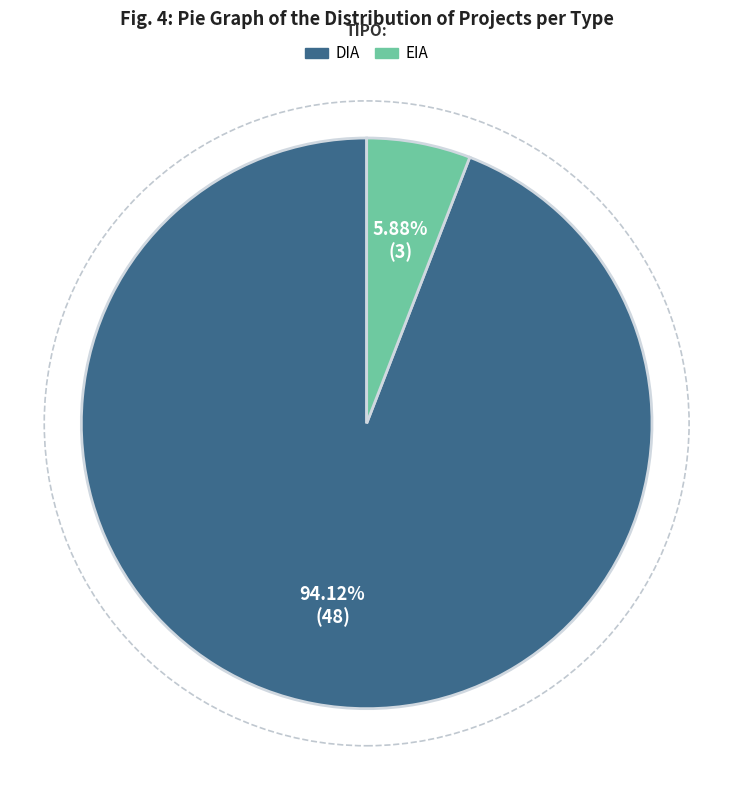

What portion of the pie excludes EIA?

94.1%